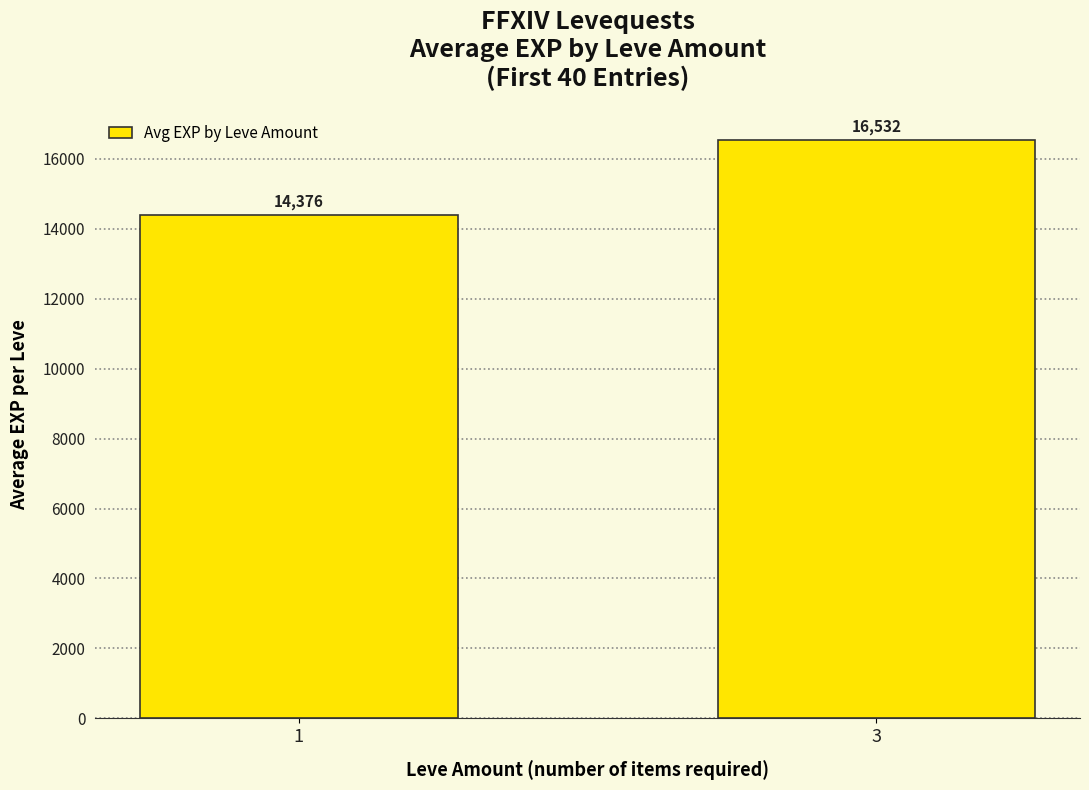

What is the change in value from 1 to 3?

+2156